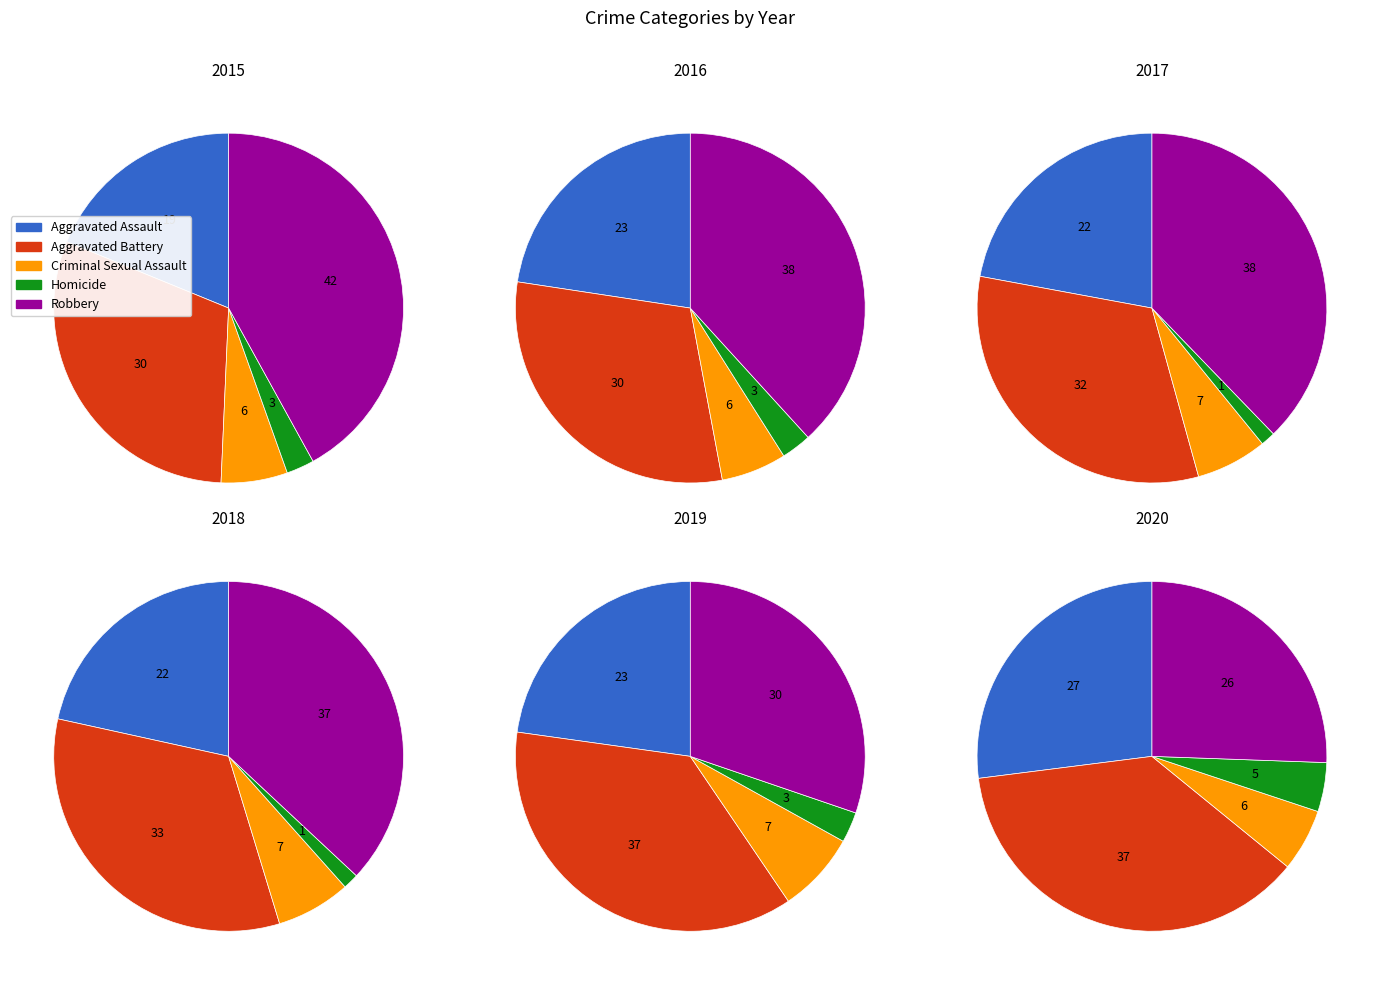

Which slice is the largest?

Robbery